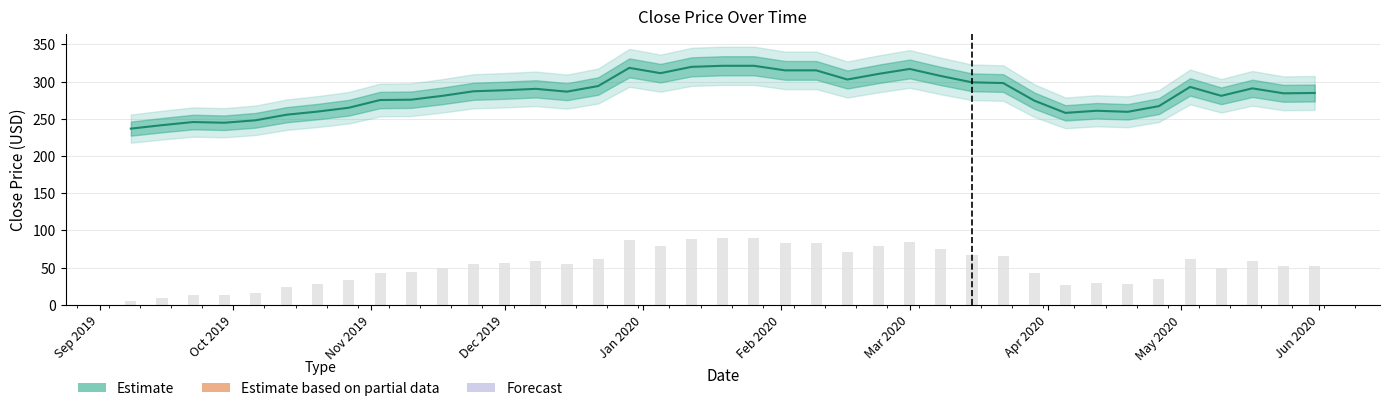

What is the average value?

284.3